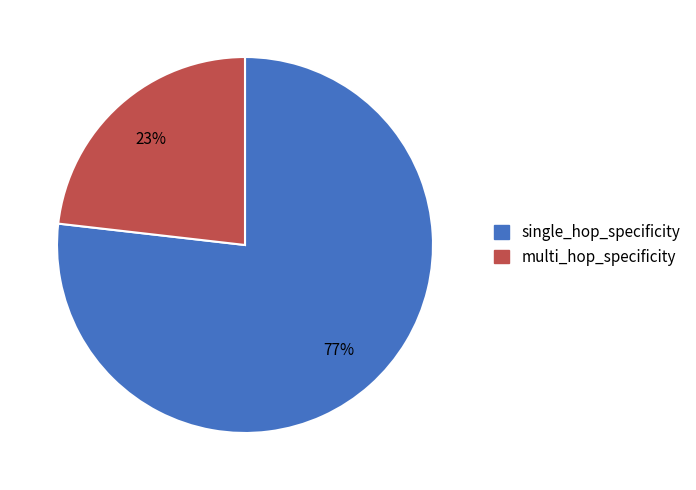

What is the majority slice?

single_hop_specificity